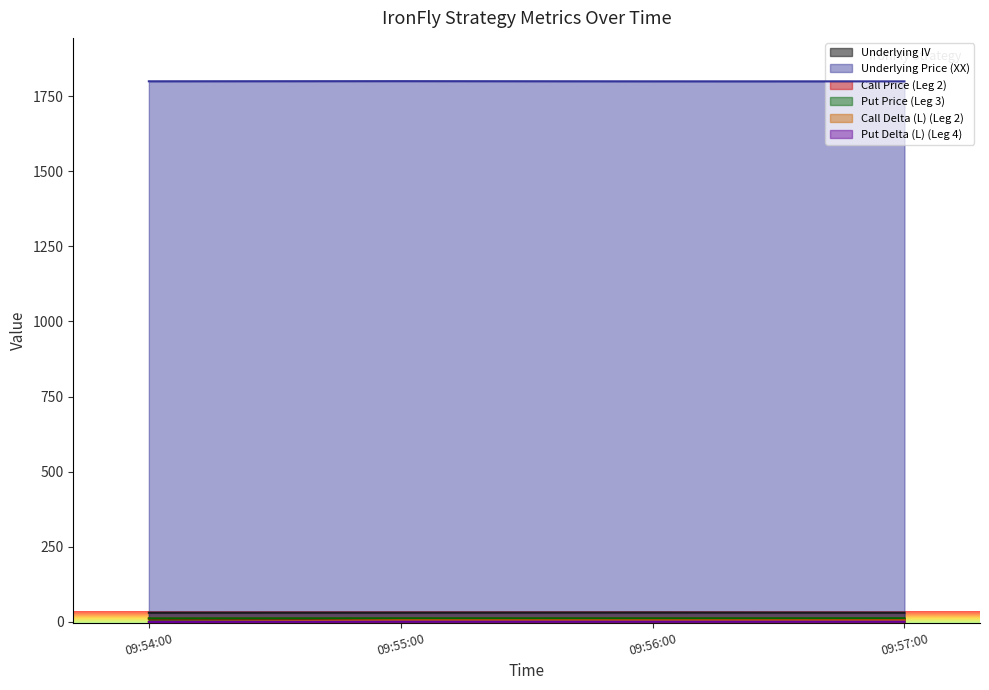

True or false: Put Delta (L) (Leg 4) and Call Price (Leg 2) intersect in this chart.

False